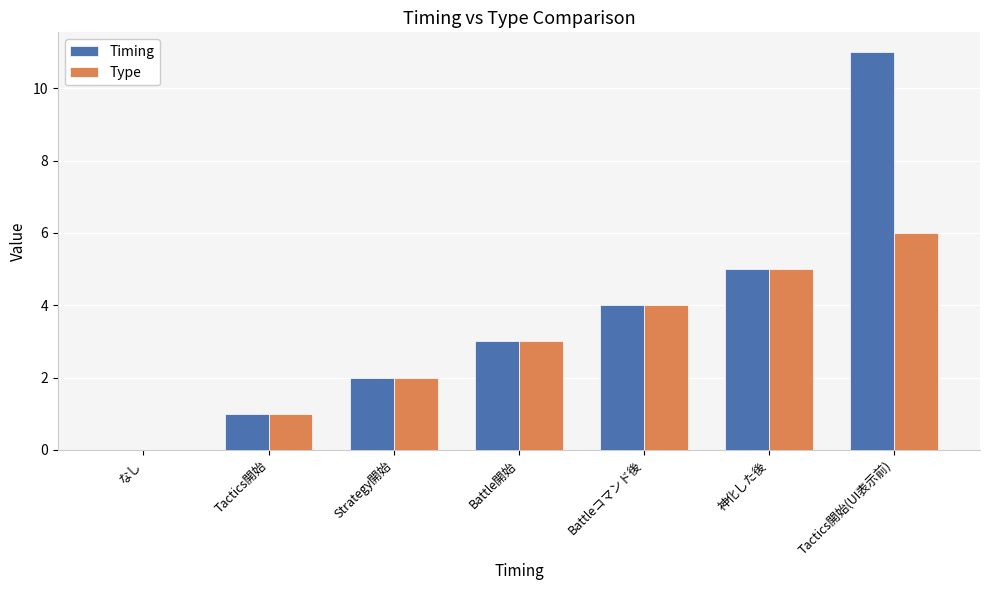

Which series has the largest range (max minus min)?

Timing